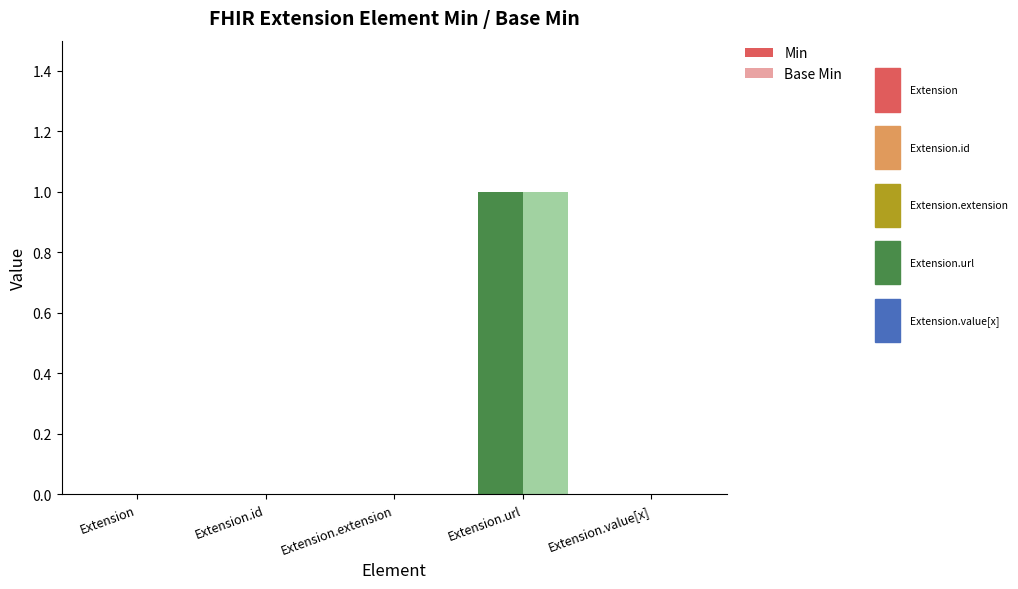

Is the value of Min at Extension.url greater than the value of Base Min at Extension?

Yes